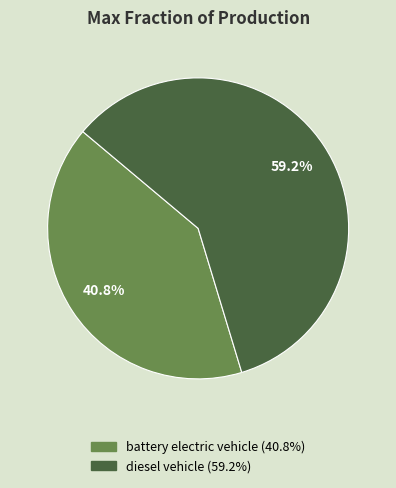

How many slices are in this pie chart?

2